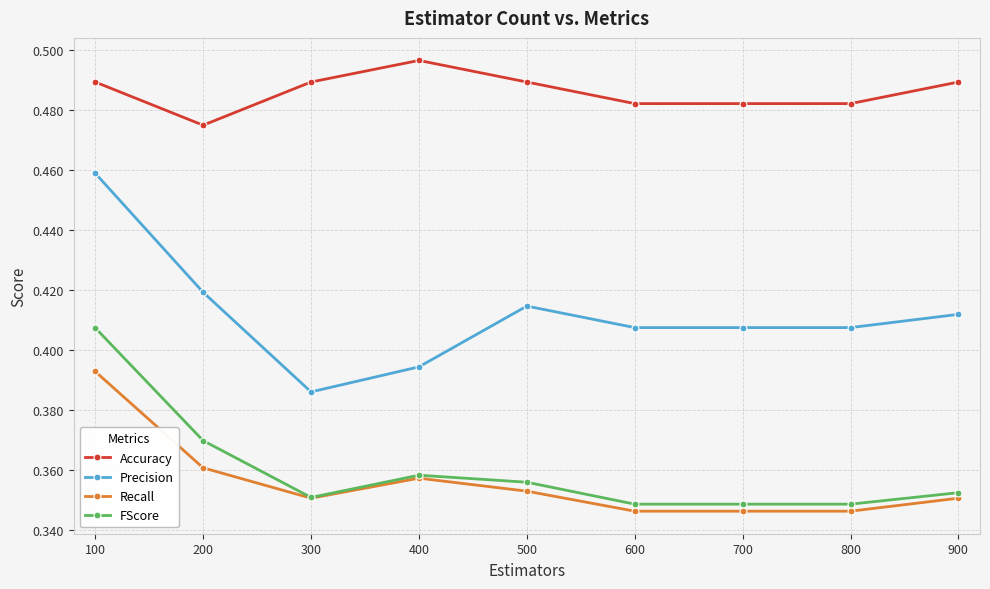

What is the sum of all Recall values?

3.2